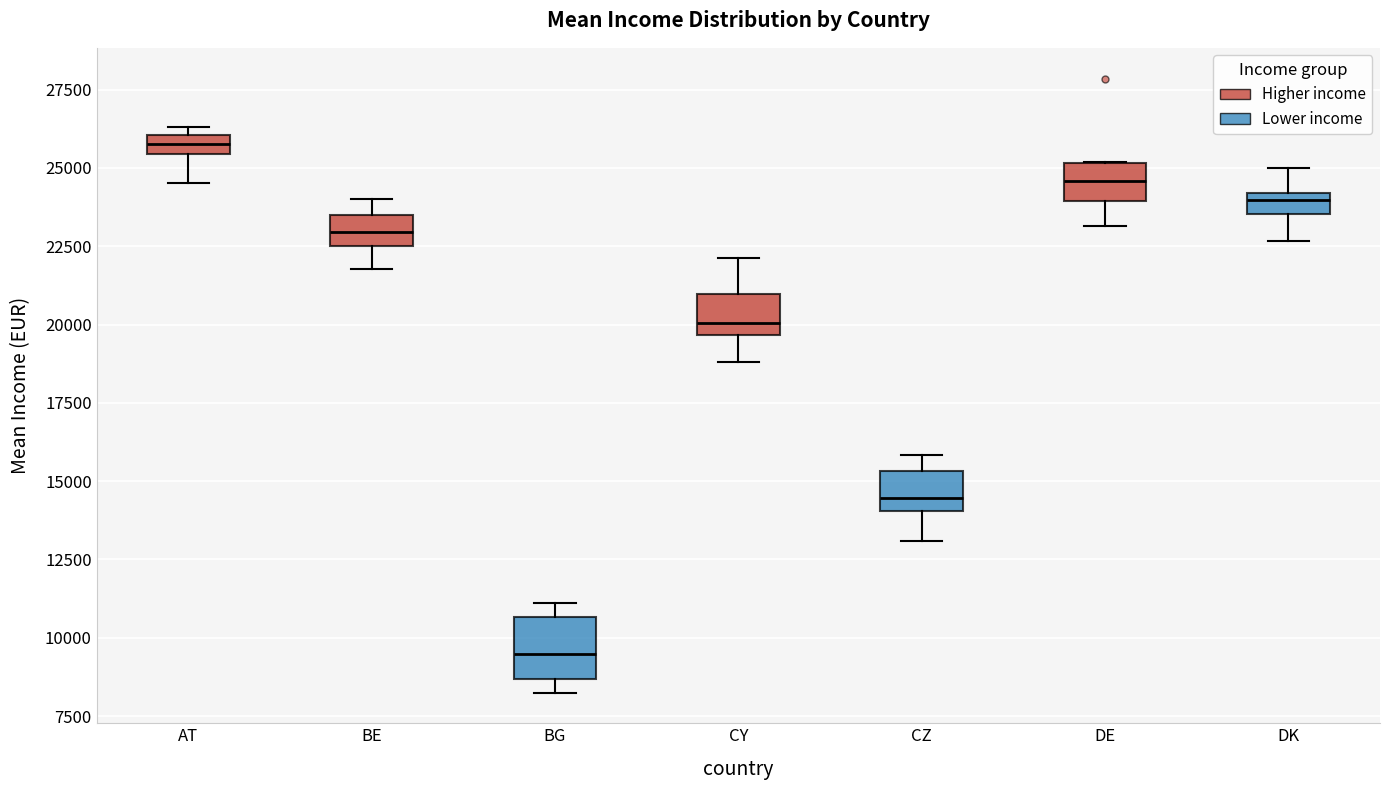

Which box's median line is the lowest?

BG